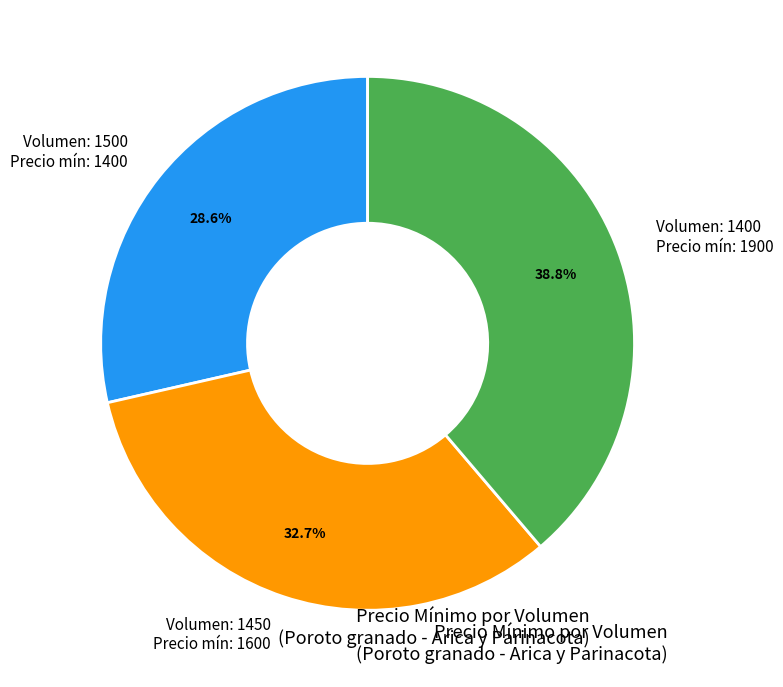

Between Volumen: 1450 Precio mín: 1600 and Volumen: 1500 Precio mín: 1400, which is larger?

Volumen: 1450 Precio mín: 1600